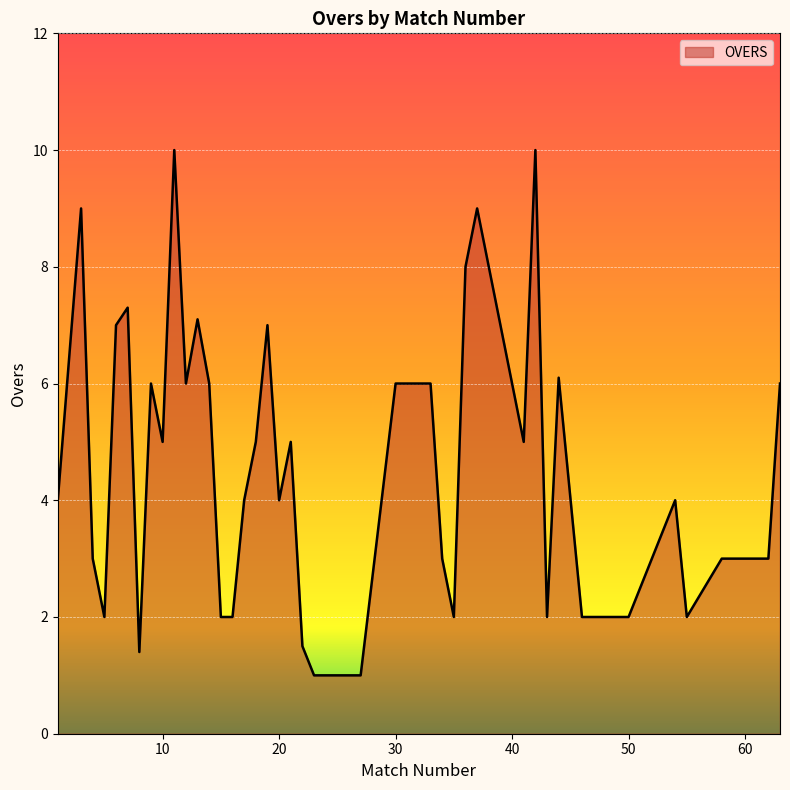

What is the maximum value shown in the chart?

10.0